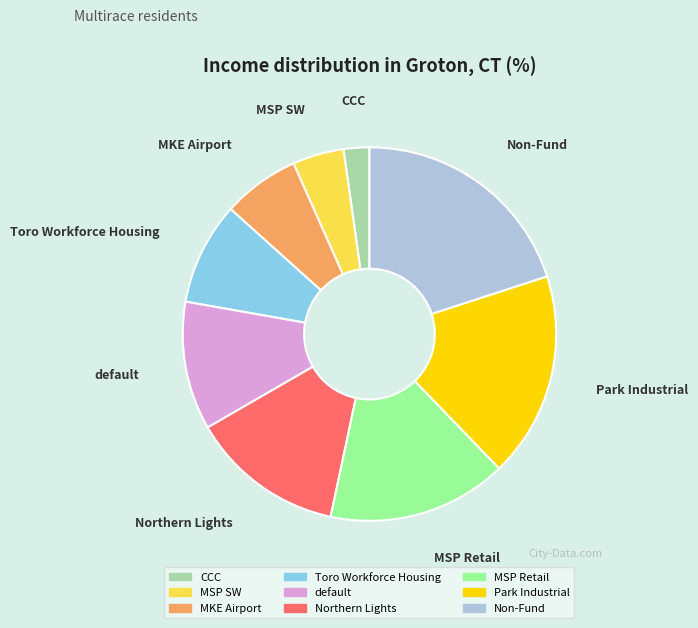

What is the smallest slice in the pie chart?

CCC